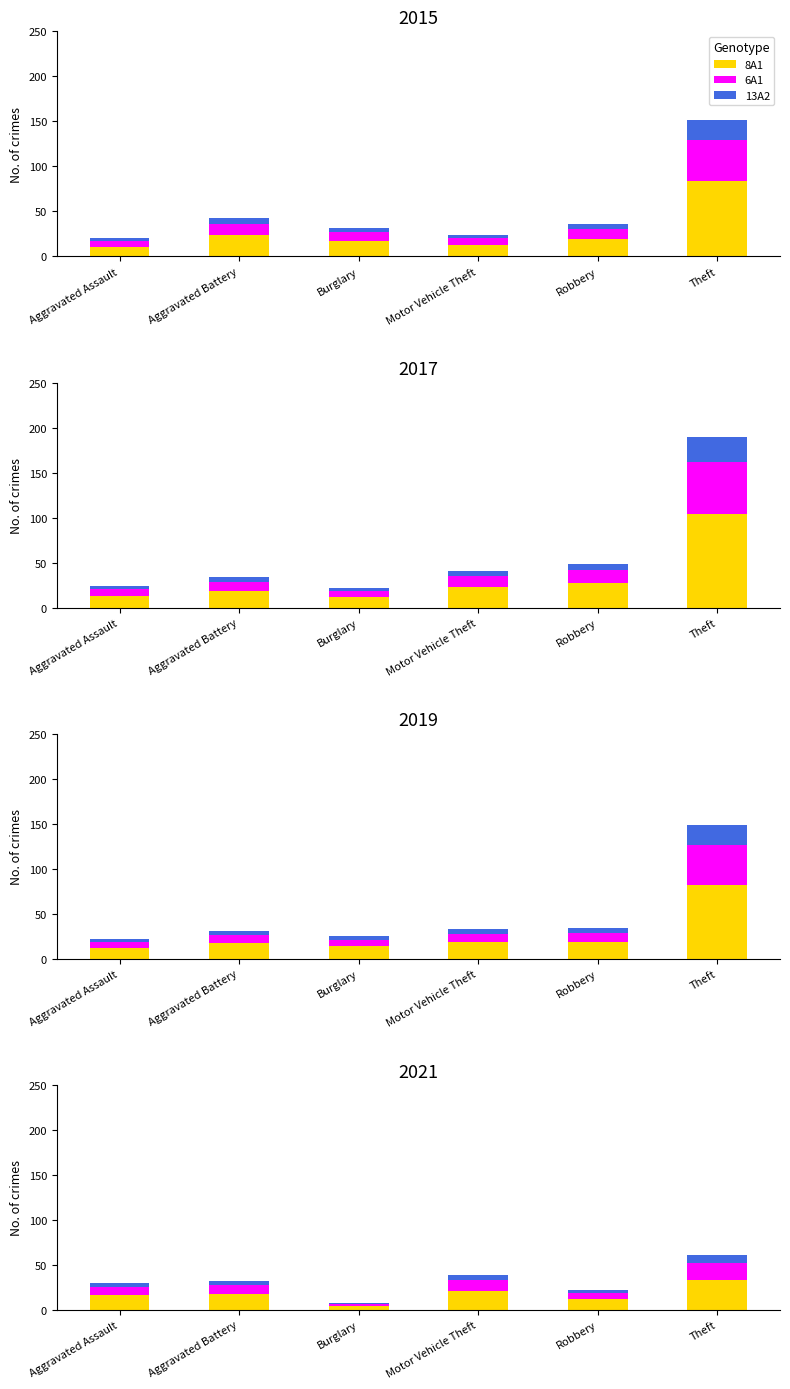

List the series in order of their peak value, lowest first.

13A2, 6A1, 8A1